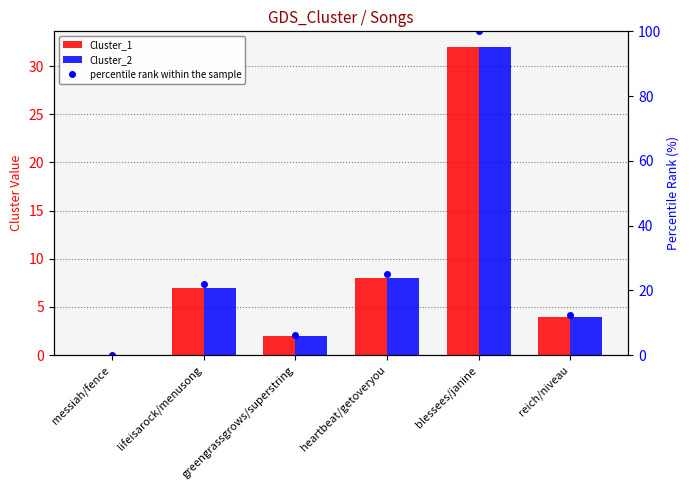

How many groups of bars are there?

6